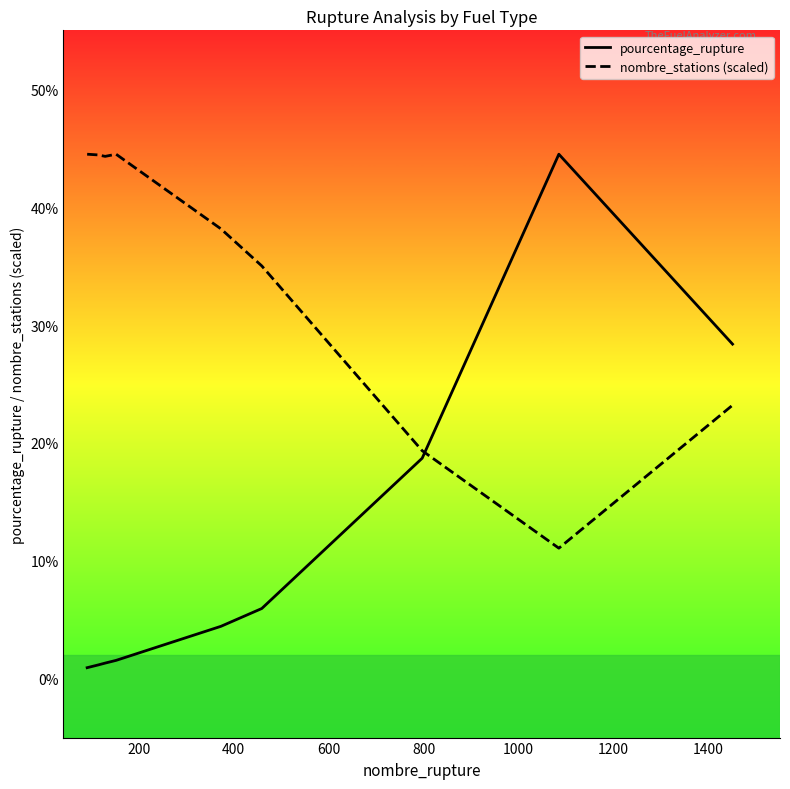

Which series ends up on top after the final intersection of pourcentage_rupture and nombre_stations (scaled)?

pourcentage_rupture